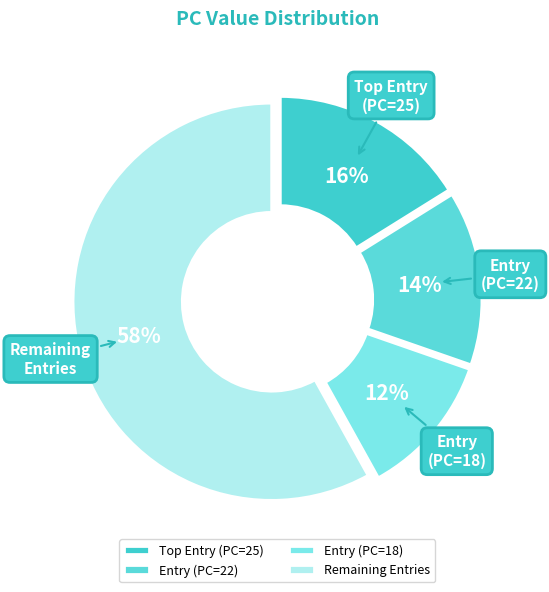

Which slice is the smallest?

Entry (PC=18)